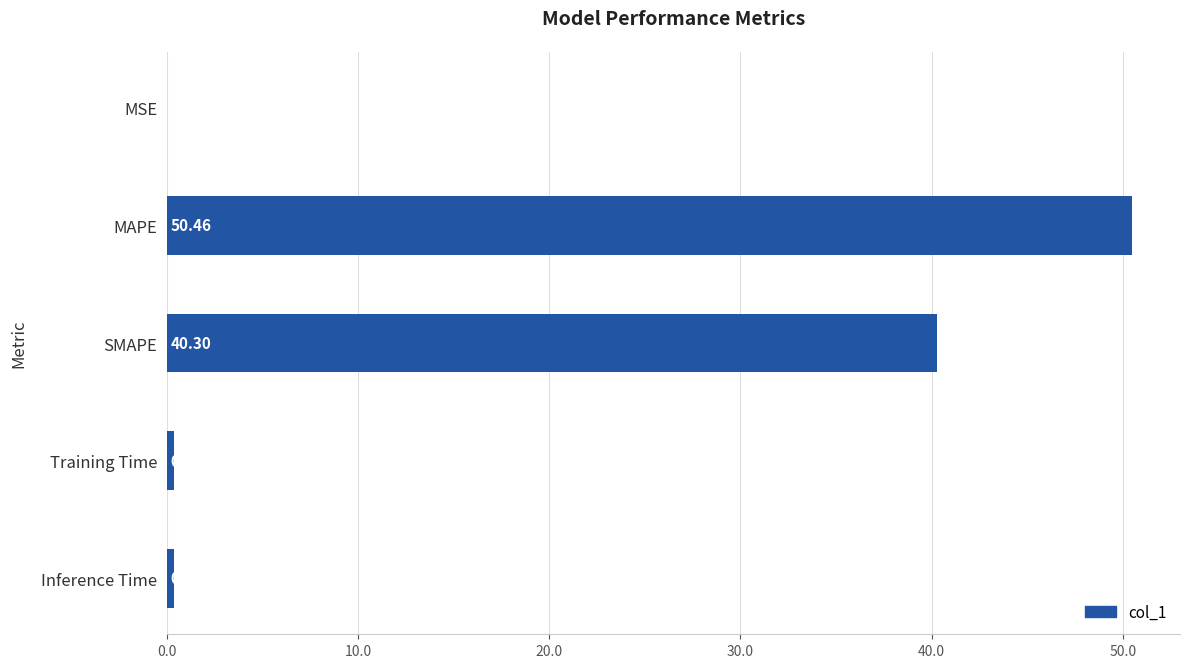

What is the sum of the values at SMAPE and Inference Time?

40.7